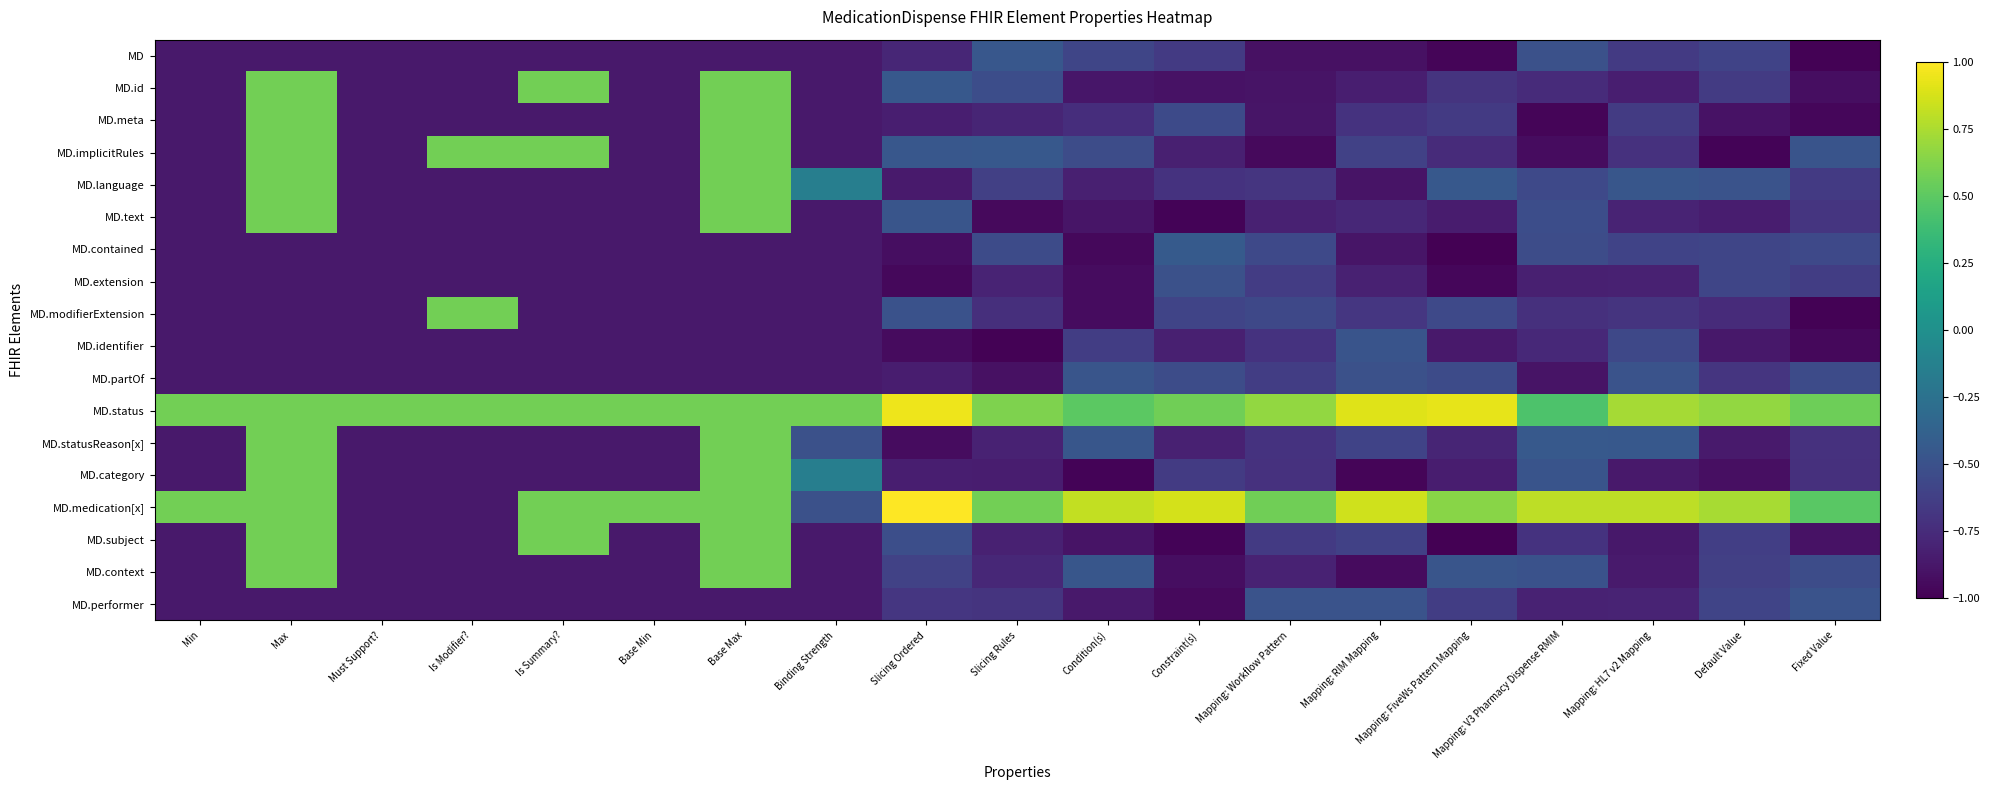

What is the minimum value shown in the chart?

-1.0